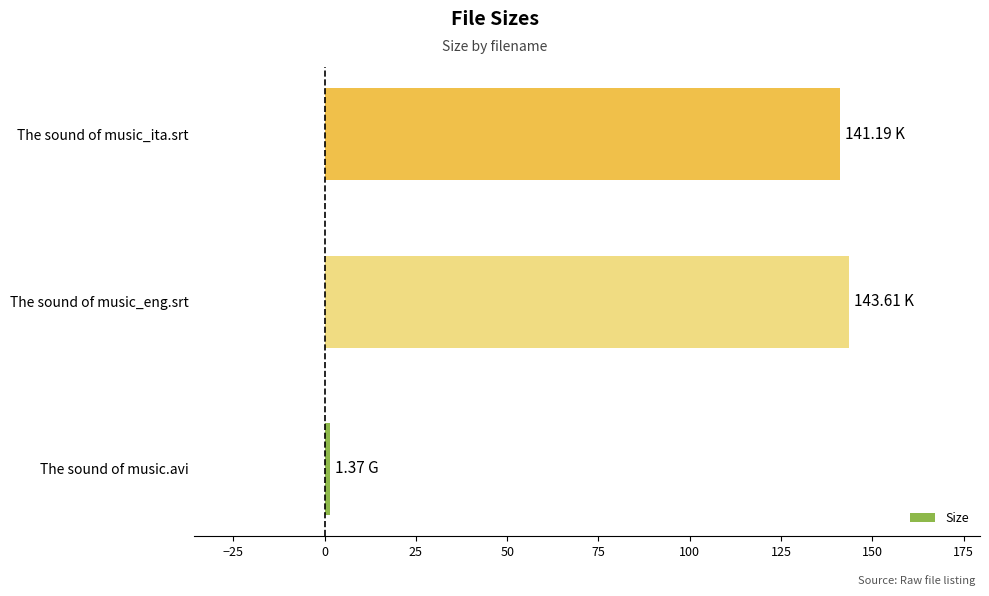

What is the greatest value displayed?

143.6